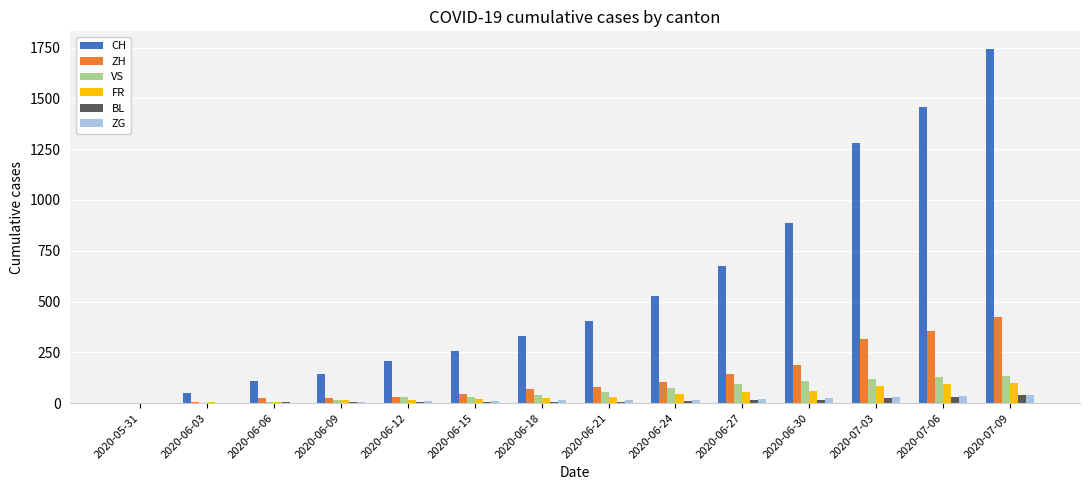

What is the sum of all BL values?

158